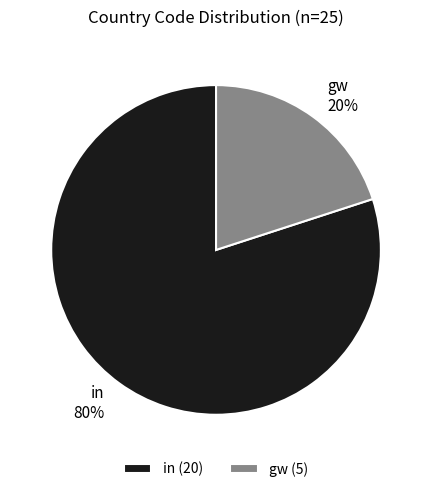

Count the number of slices in the pie.

2